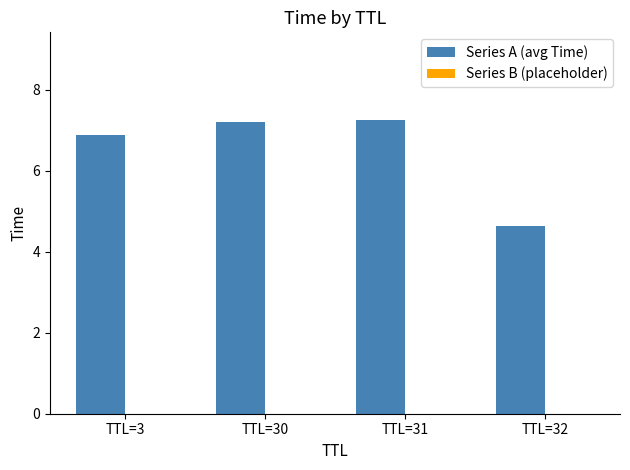

Does the chart contain any negative values?

No